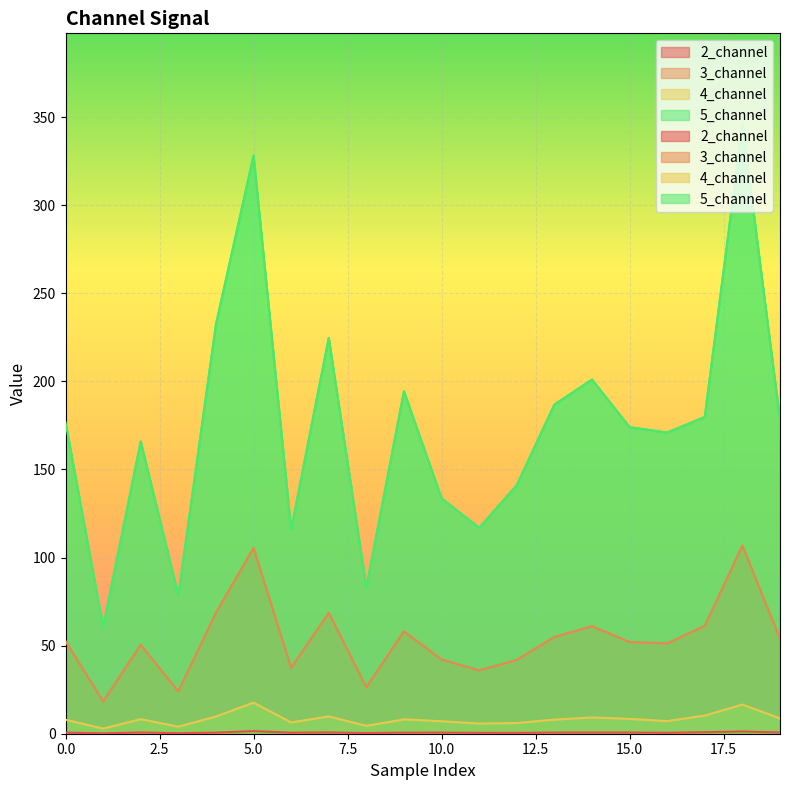

Which category has the lowest value in the 4_channel series?

1